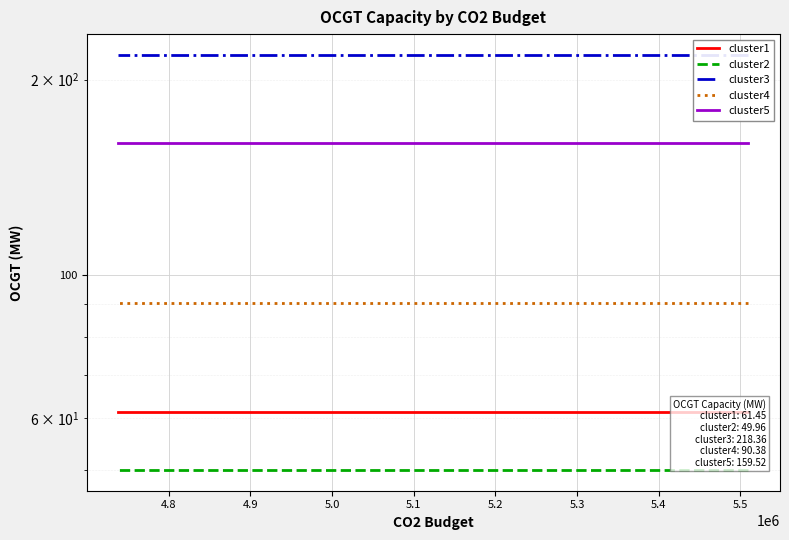

Reading left to right, what are all the values shown in this chart?

cluster1: 61.4	61.4	61.4	61.4	61.4	61.4	61.4	61.4	61.4	61.4	61.4	61.4	61.4	61.4	61.4
cluster2: 50.0	50.0	50.0	50.0	50.0	50.0	50.0	50.0	50.0	50.0	50.0	50.0	50.0	50.0	50.0
cluster3: 218.4	218.4	218.4	218.4	218.4	218.4	218.4	218.4	218.4	218.4	218.4	218.4	218.4	218.4	218.4
cluster4: 90.4	90.4	90.4	90.4	90.4	90.4	90.4	90.4	90.4	90.4	90.4	90.4	90.4	90.4	90.4
cluster5: 159.5	159.5	159.5	159.5	159.5	159.5	159.5	159.5	159.5	159.5	159.5	159.5	159.5	159.5	159.5